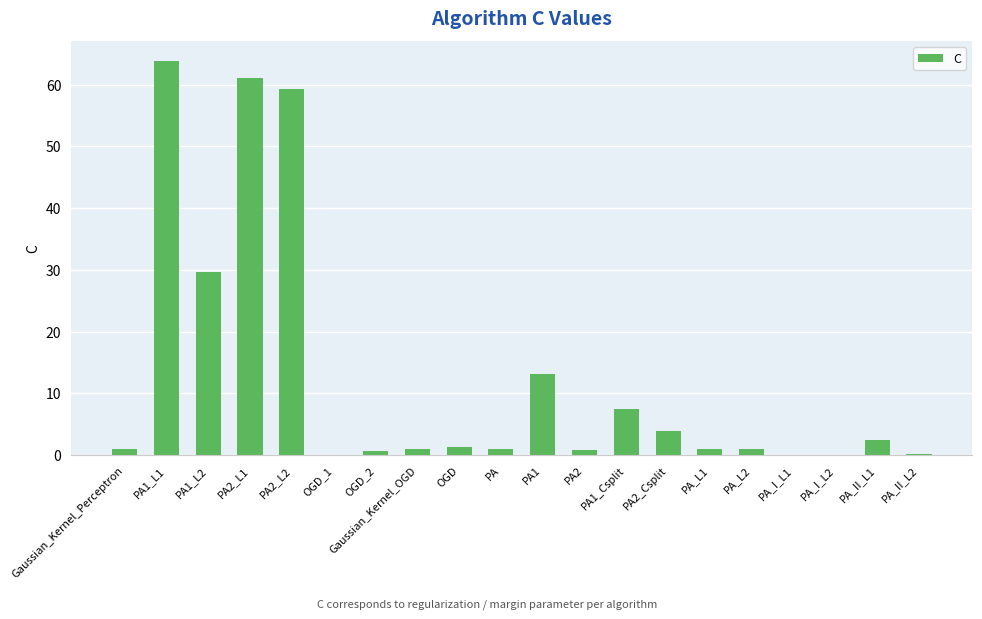

The chart shows a value of 29.7 at PA1_L2. True or false?

True